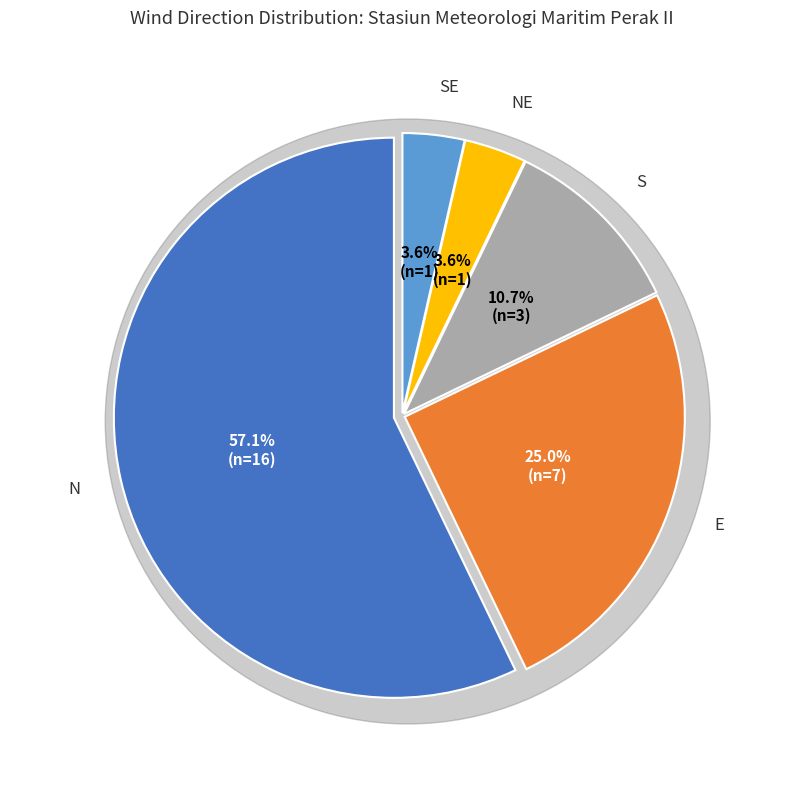

Count the number of slices in the pie.

5